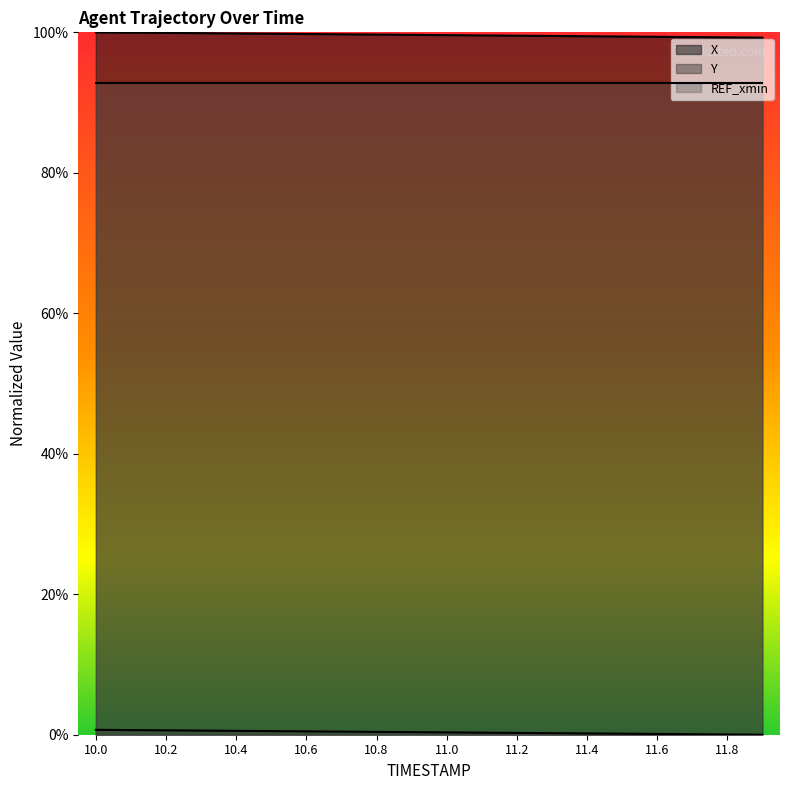

At which label is Y closest to 0?

11.9